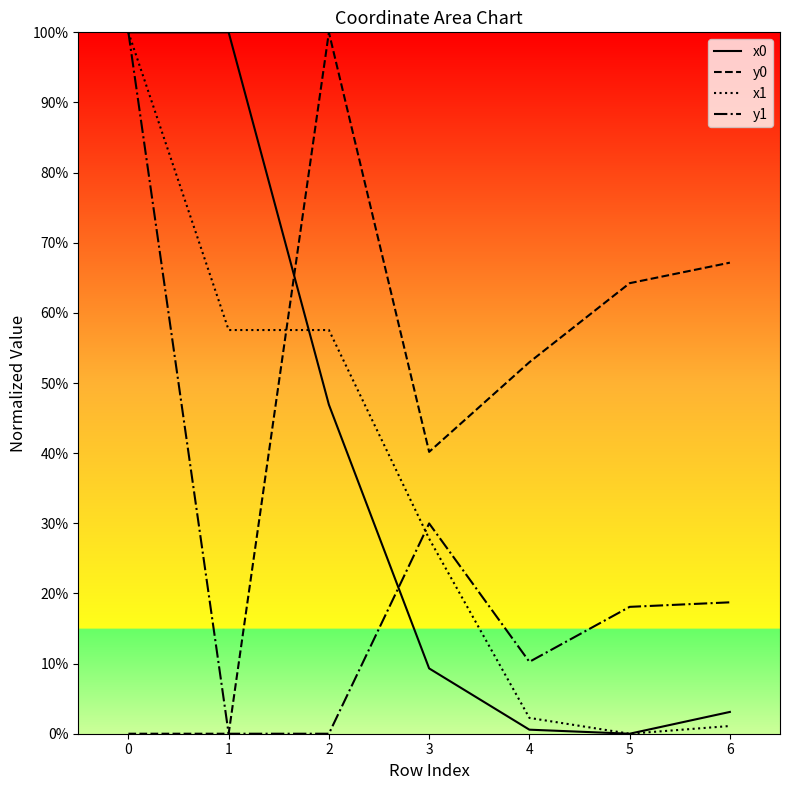

The y1 series shows -0.4 at 3. True or false?

True